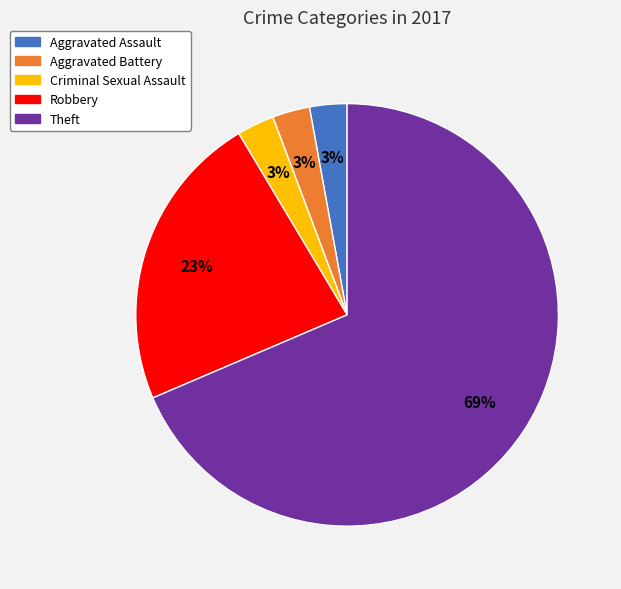

Is there a majority slice in this chart?

Yes